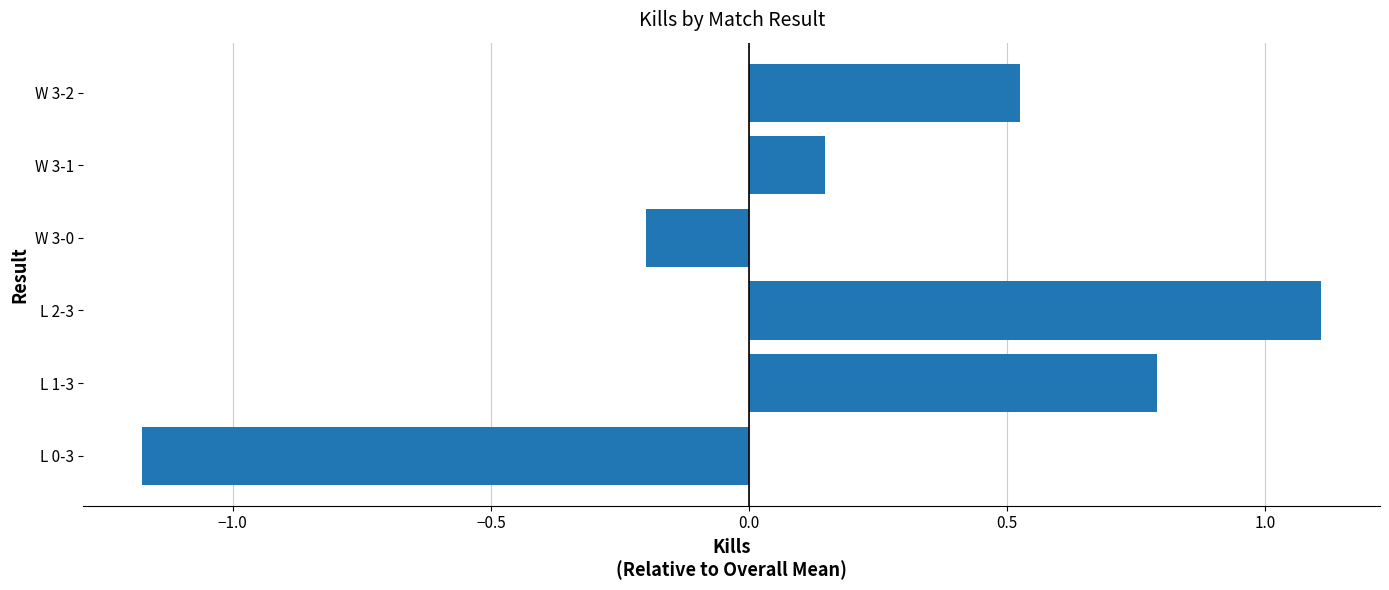

List the labels in order of value, largest first.

L 2-3, L 1-3, W 3-2, W 3-1, W 3-0, L 0-3